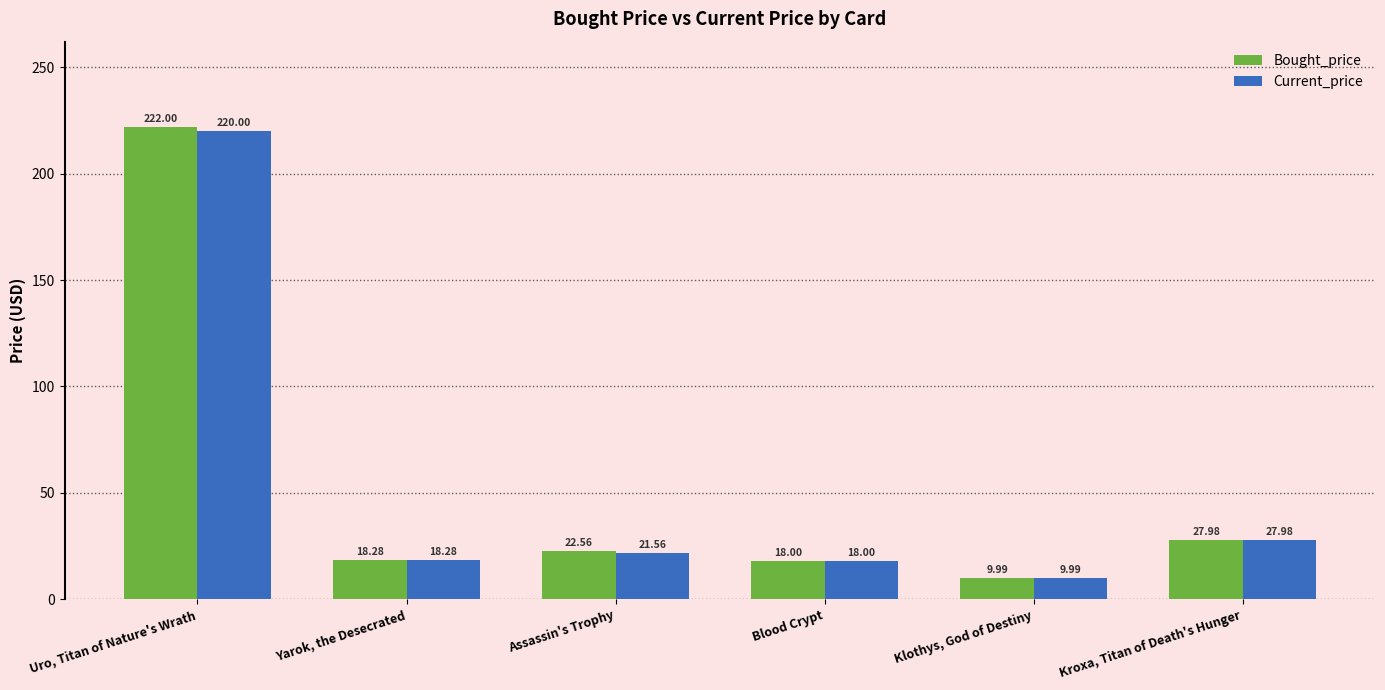

At which label does Current_price reach its minimum?

Klothys, God of Destiny